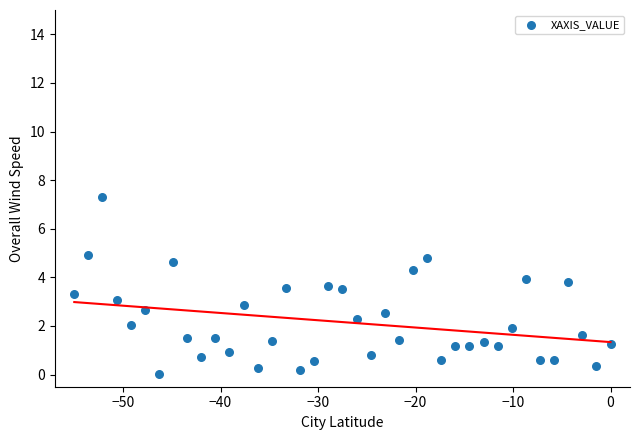

What is the range of X values (max minus min)?

55.0